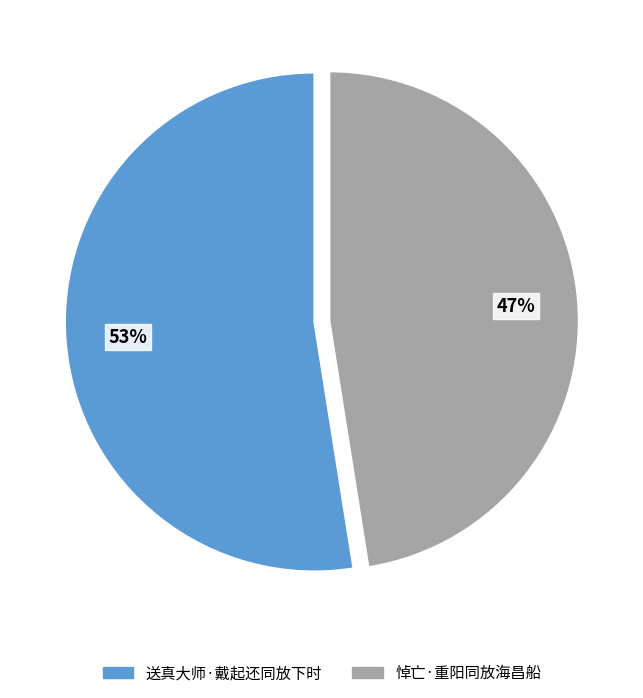

What is the ratio of the value at 悼亡·重阳同放海昌船 to the value at 送真大师·戴起还同放下时?

0.9